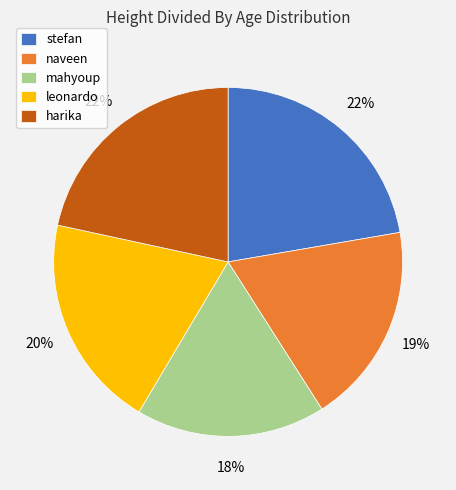

How many segments does this pie chart have?

5